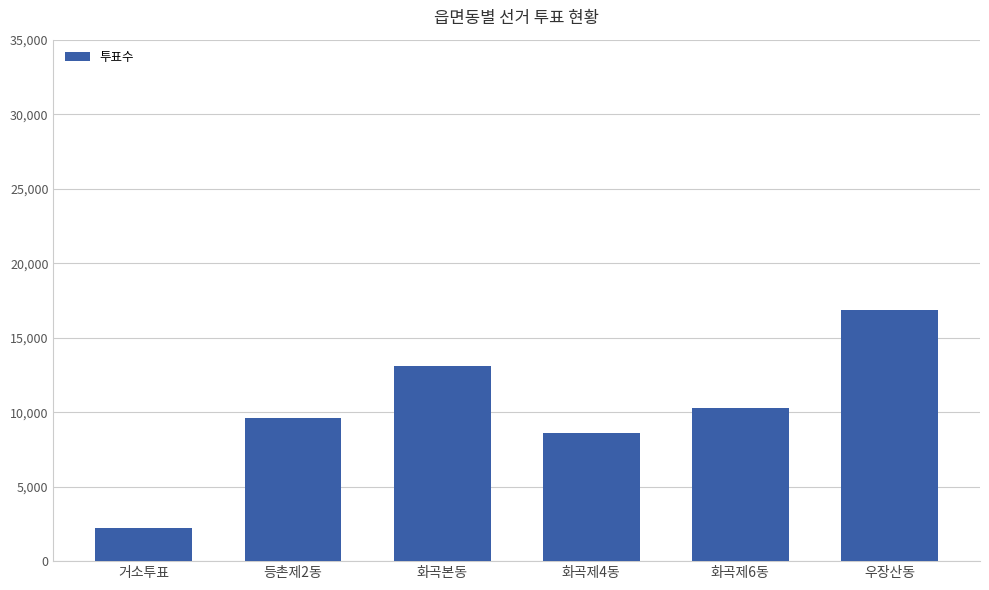

What is the value of the 5th bar from the left?

10273